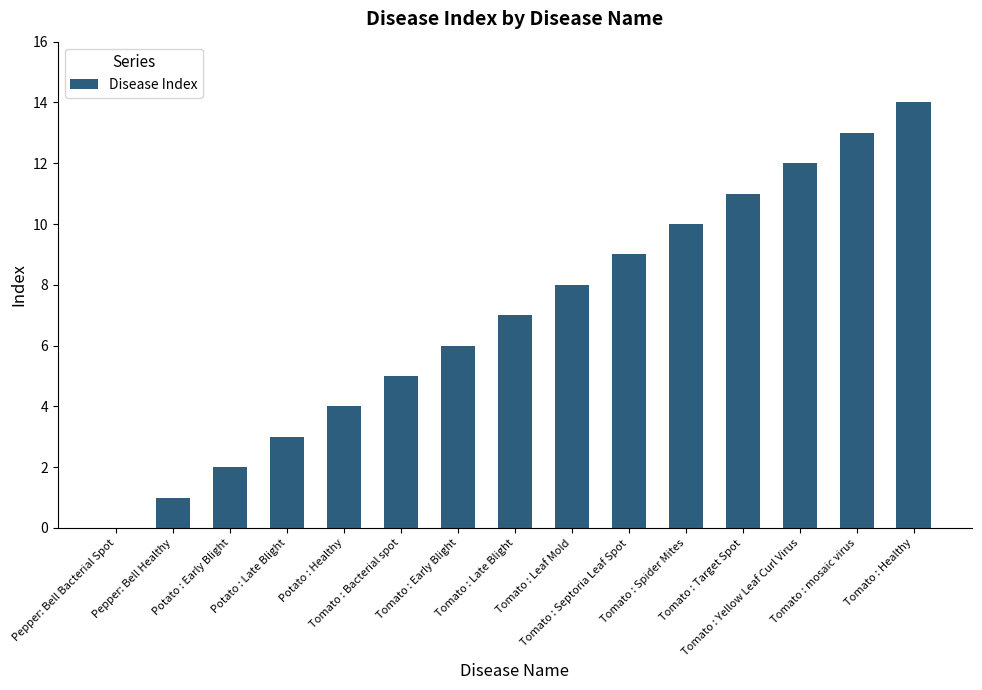

What is the sum of all values?

105